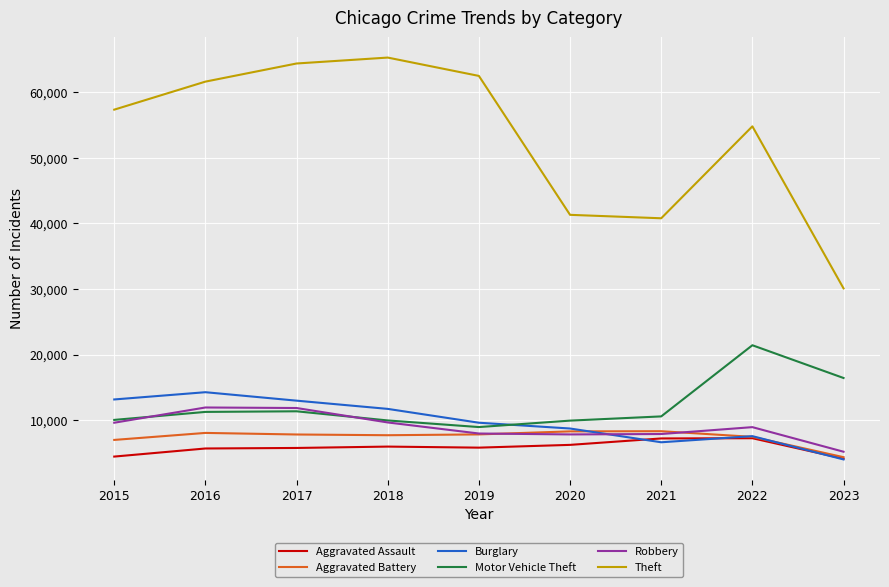

What is the minimum value for Theft?

30114